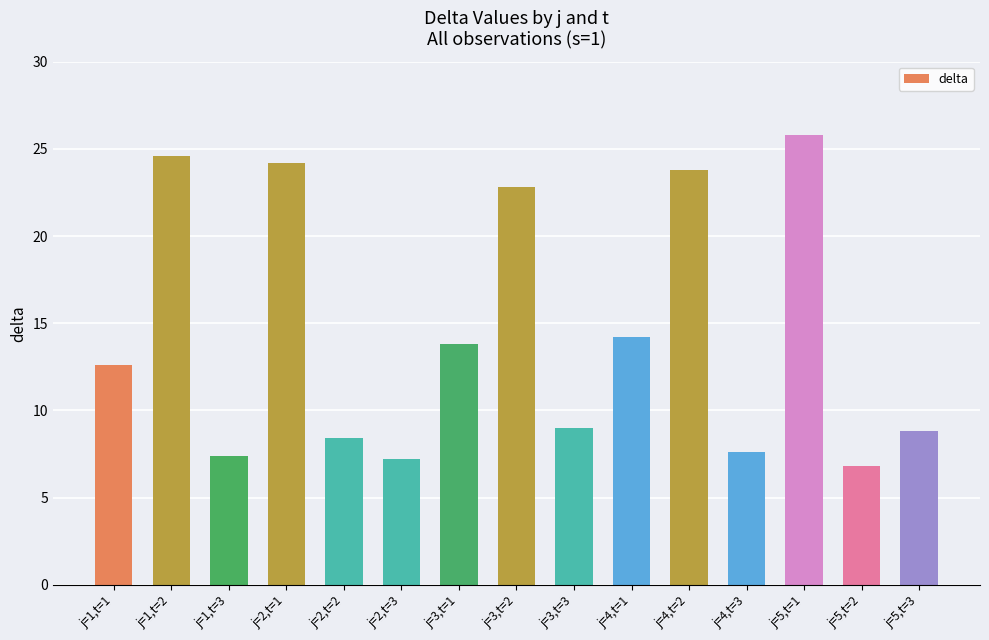

True or false: the data shows 5.5 at j=1,t=1.

False